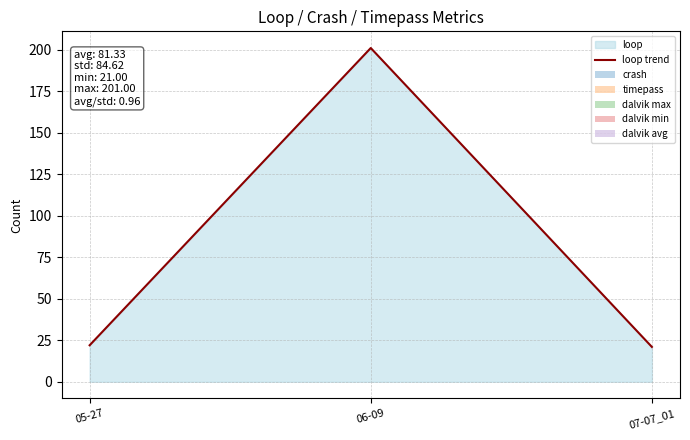

How many lines are shown in the chart?

1